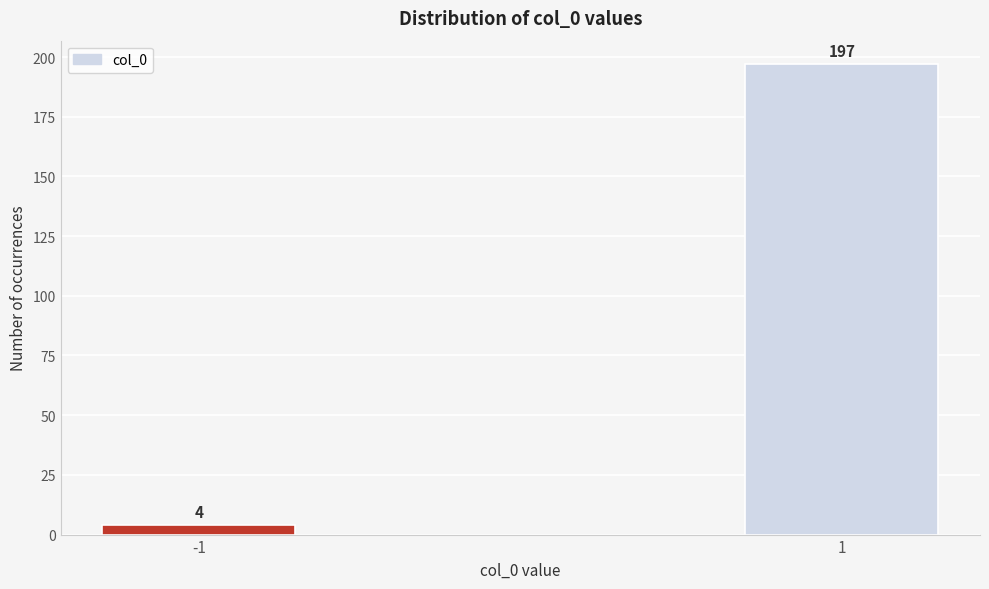

Reading left to right, transcribe all the data shown in this chart.

-1=4	1=197